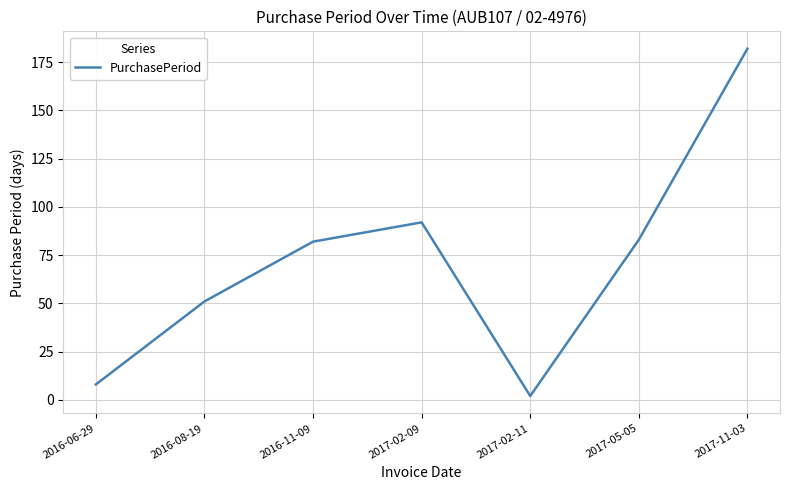

Reading left to right, what are all the values shown in this chart?

2016-06-29=8	2016-08-19=51	2016-11-09=82	2017-02-09=92	2017-02-11=2	2017-05-05=83	2017-11-03=182